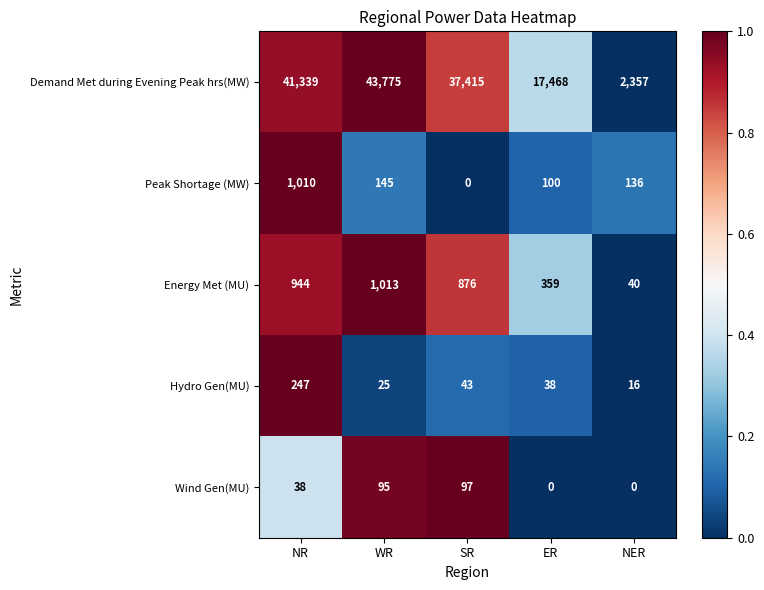

Reading left to right, extract all data points from this chart.

Demand Met during Evening Peak hrs(MW): 41339	43775	37415	17468	2357
Peak Shortage (MW): 1010	145	0	100	136
Energy Met (MU): 944	1013	876	359	40
Hydro Gen(MU): 247	25	43	38	16
Wind Gen(MU): 38	95	97	0	0